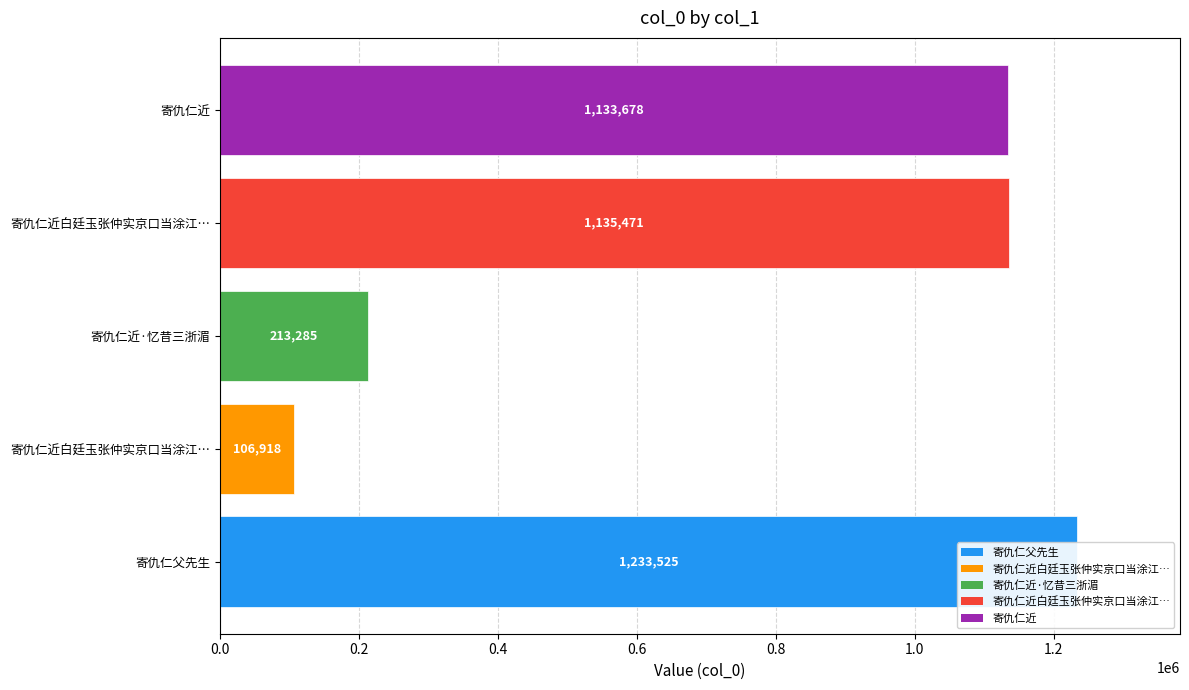

What is the greatest value displayed?

1233525